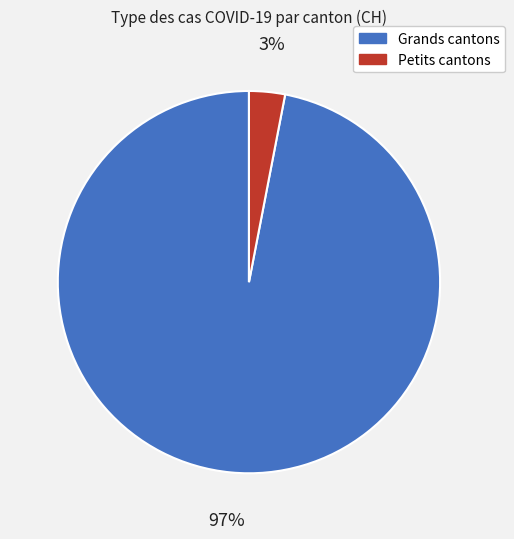

How many segments does this pie chart have?

2